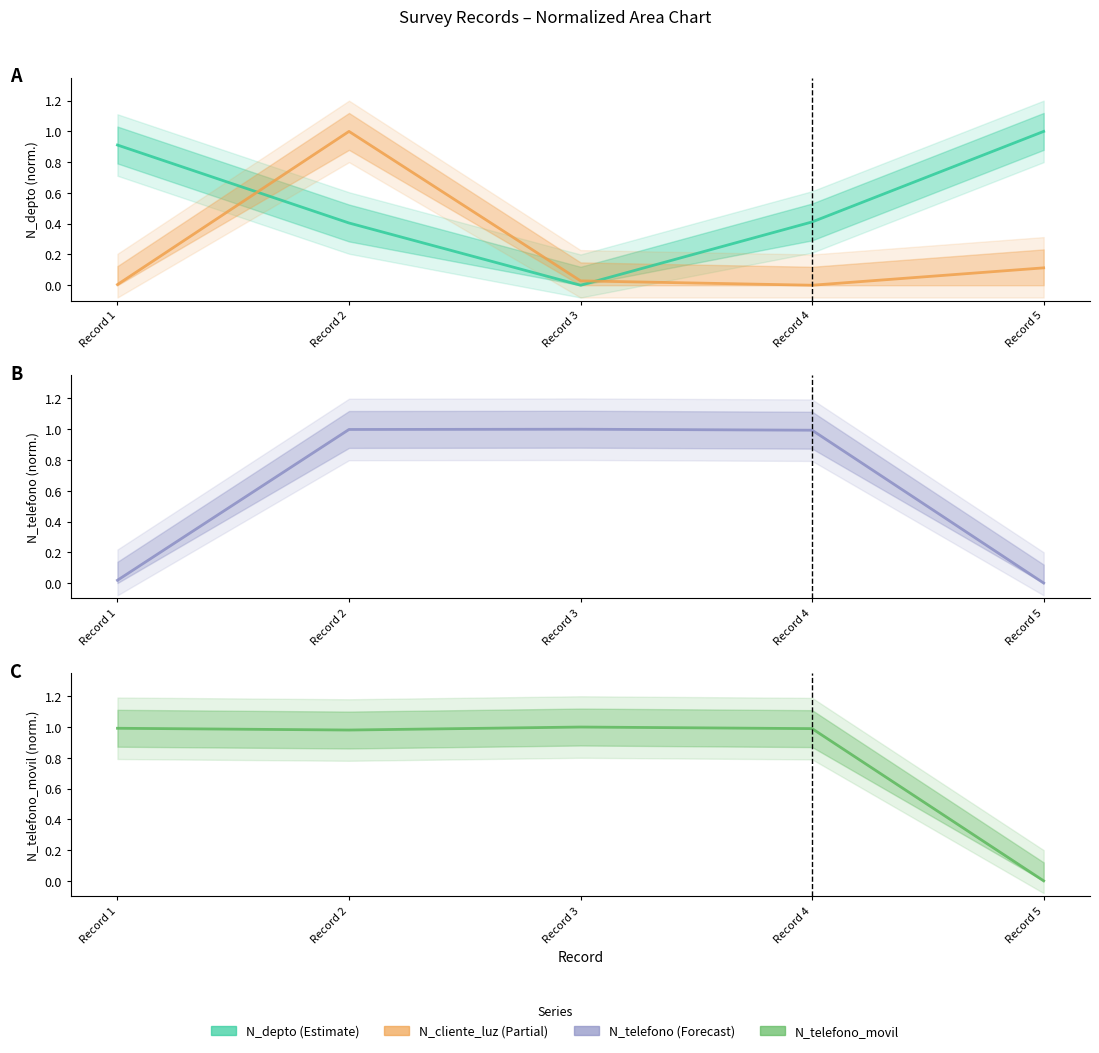

Is it true that N_cliente_luz equals 1.0 at Record 2?

True